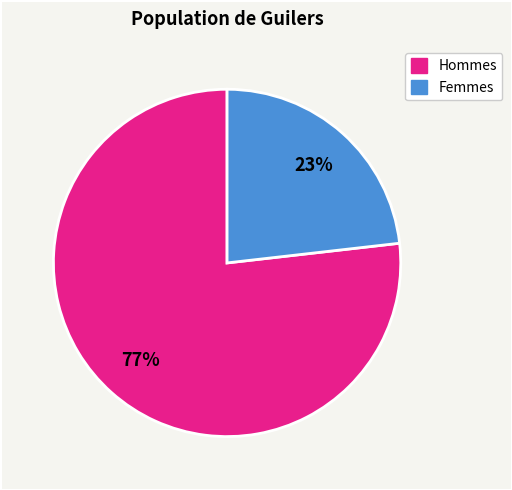

Is there a majority slice in this chart?

Yes